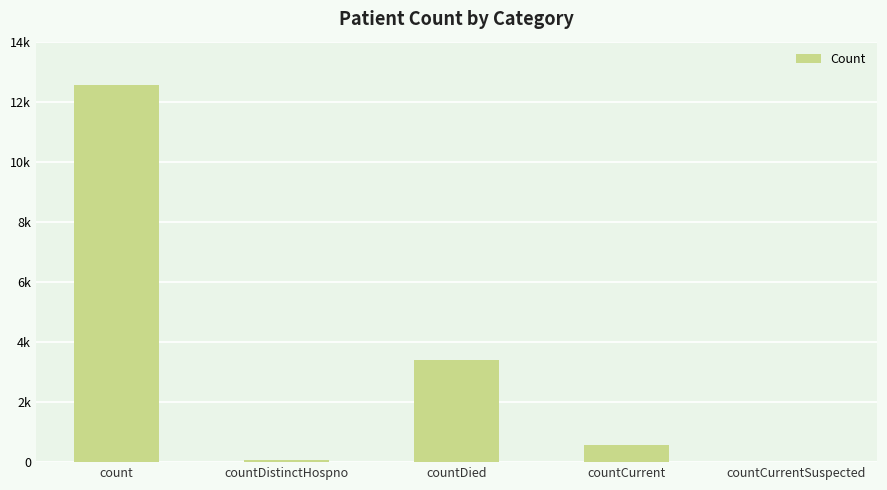

List the labels in order of value, largest first.

count, countDied, countCurrent, countDistinctHospno, countCurrentSuspected